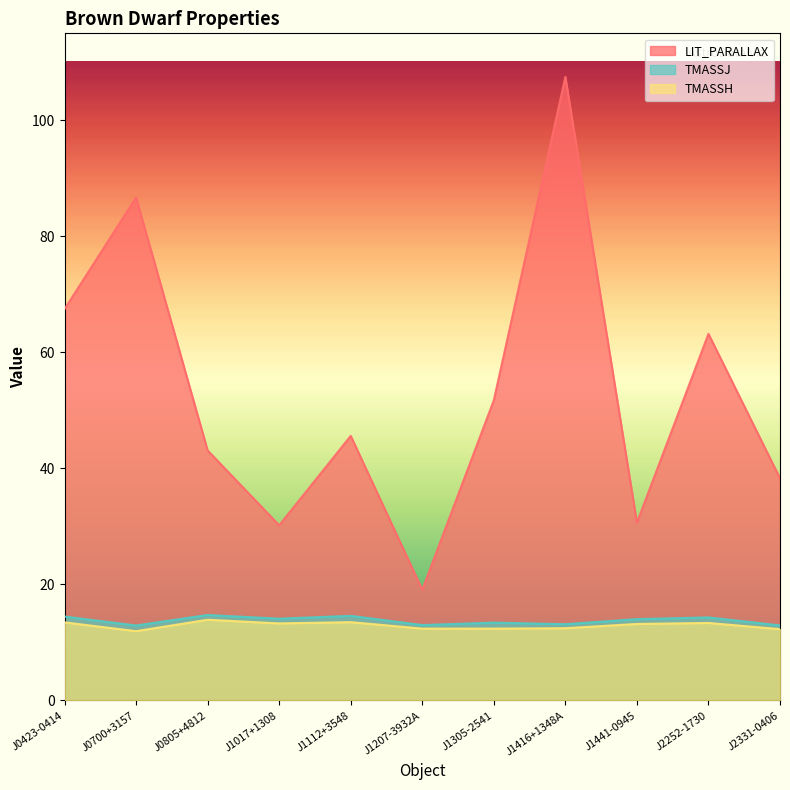

What is the sum of the TMASSH values at J1017+1308 and J0805+4812?

27.2